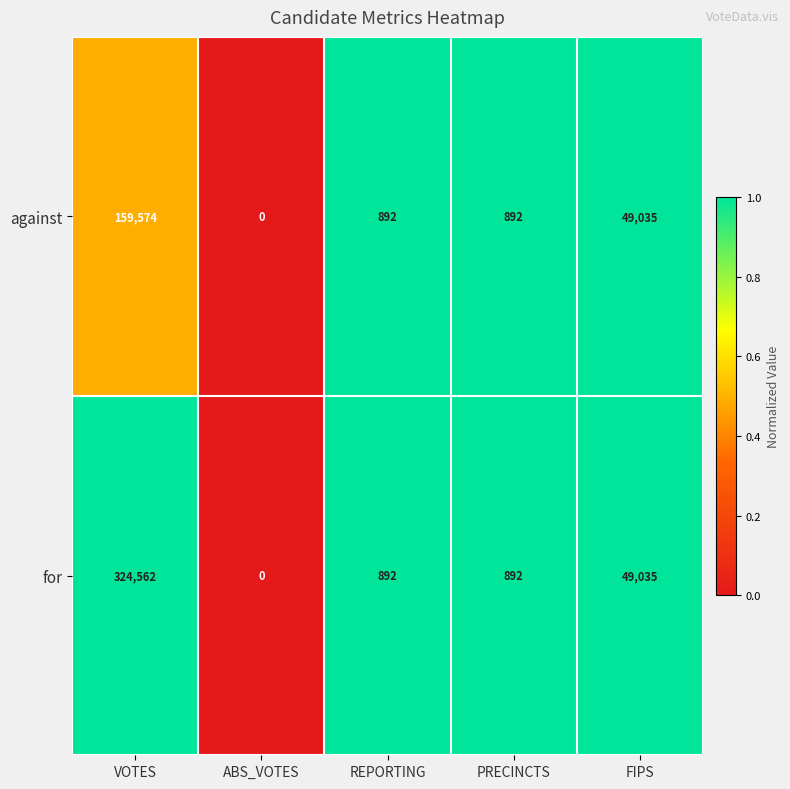

Count the number of categories in the chart.

5